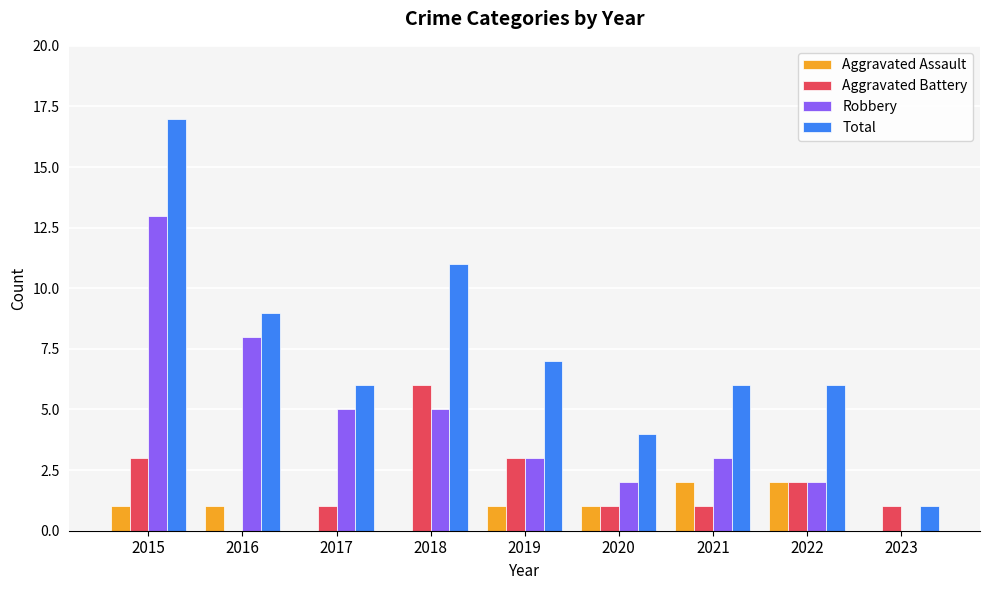

Which series has the largest range (max minus min)?

Total